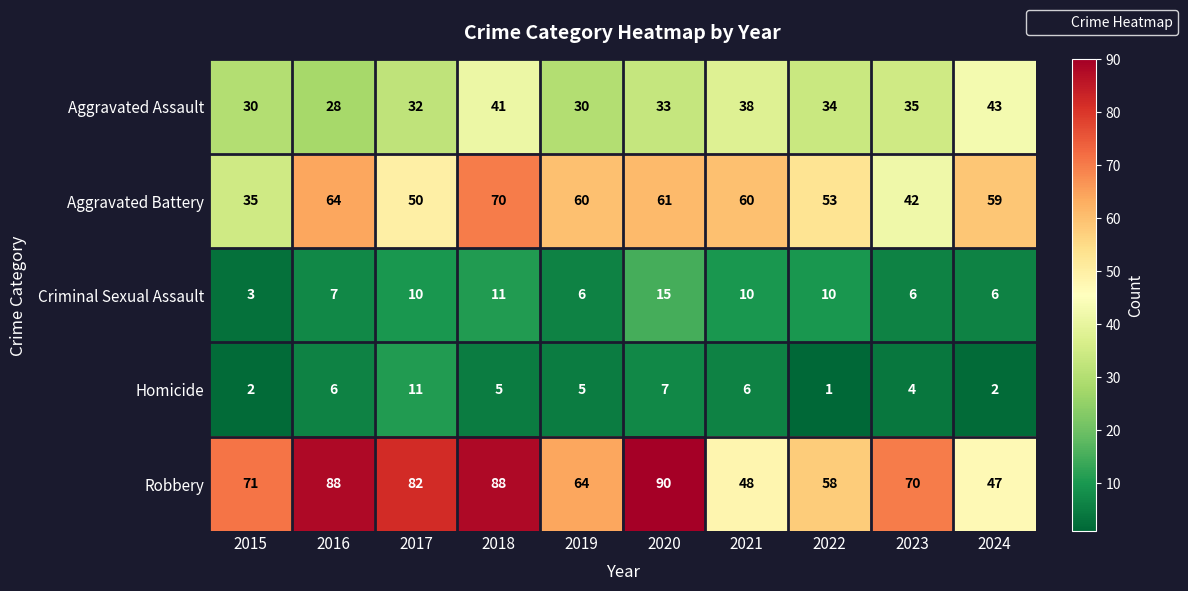

What is the sum of the Aggravated Assault values at 2016 and 2020?

61